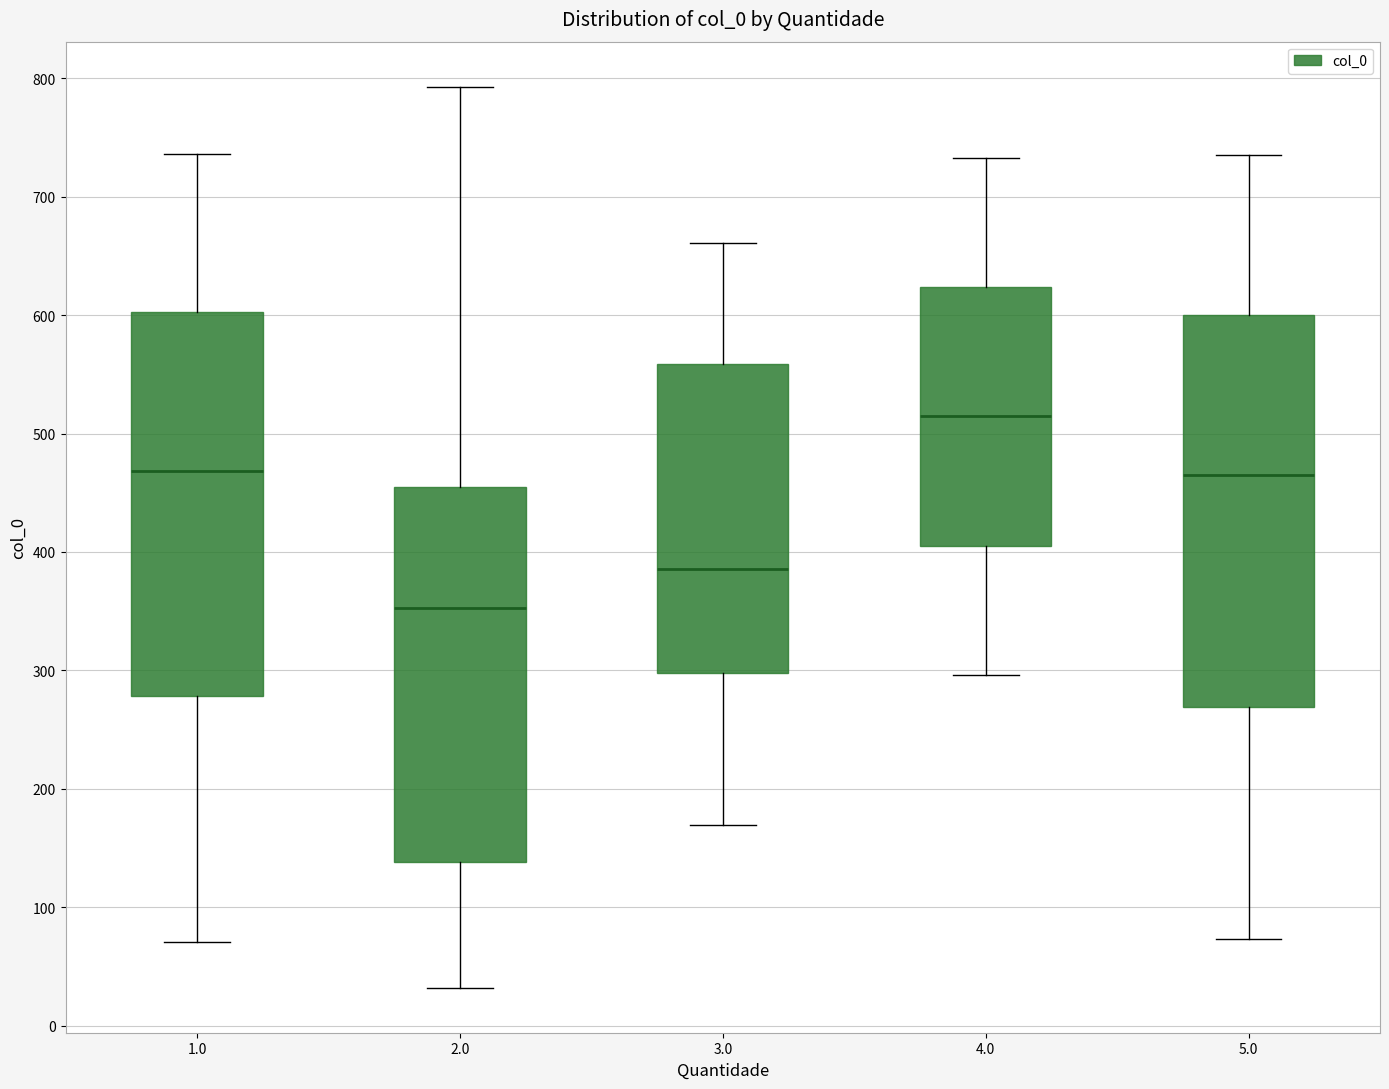

Which box's median line is the lowest?

2.0